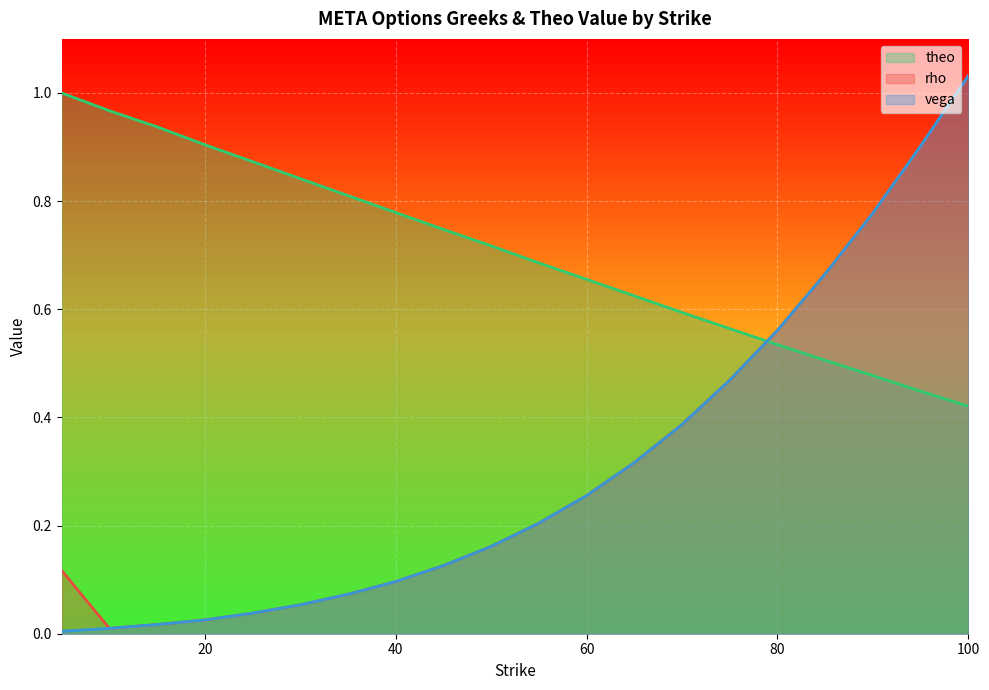

Where is the first local minimum for rho?

10